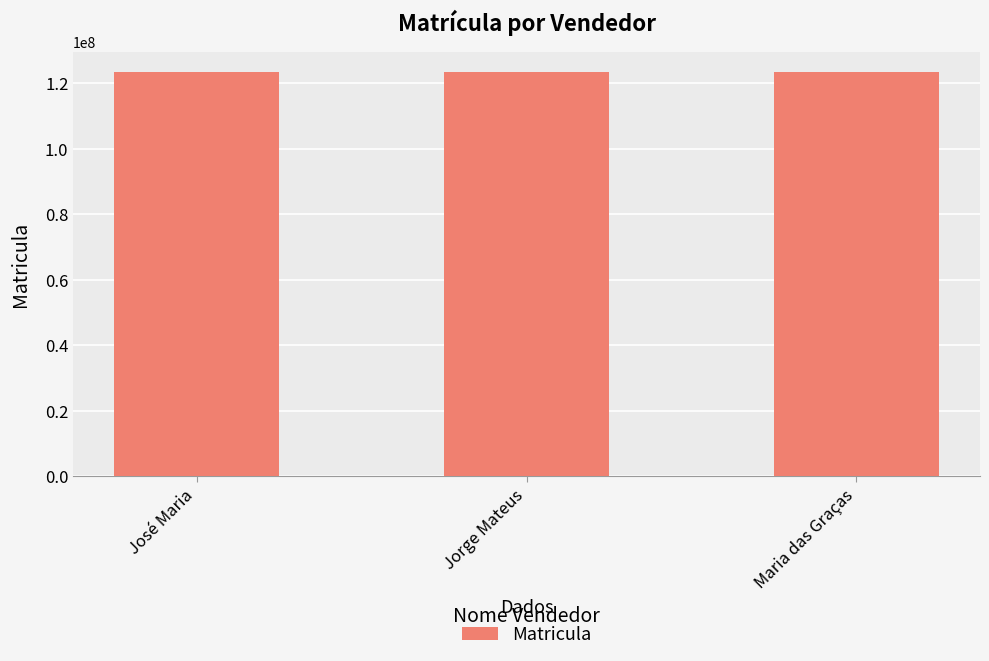

The value at José Maria is 123456111. True or false?

True